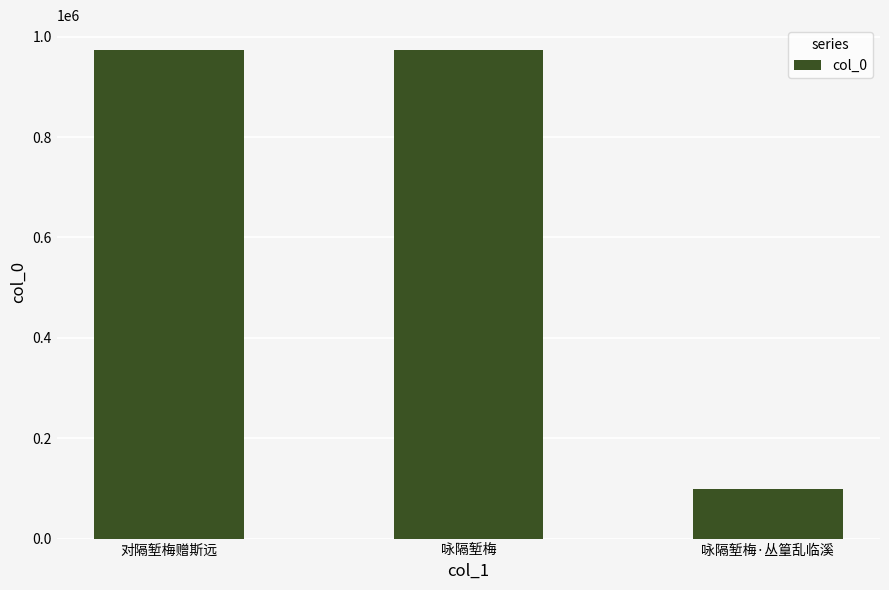

What is the value of the 1st bar from the left?

973840